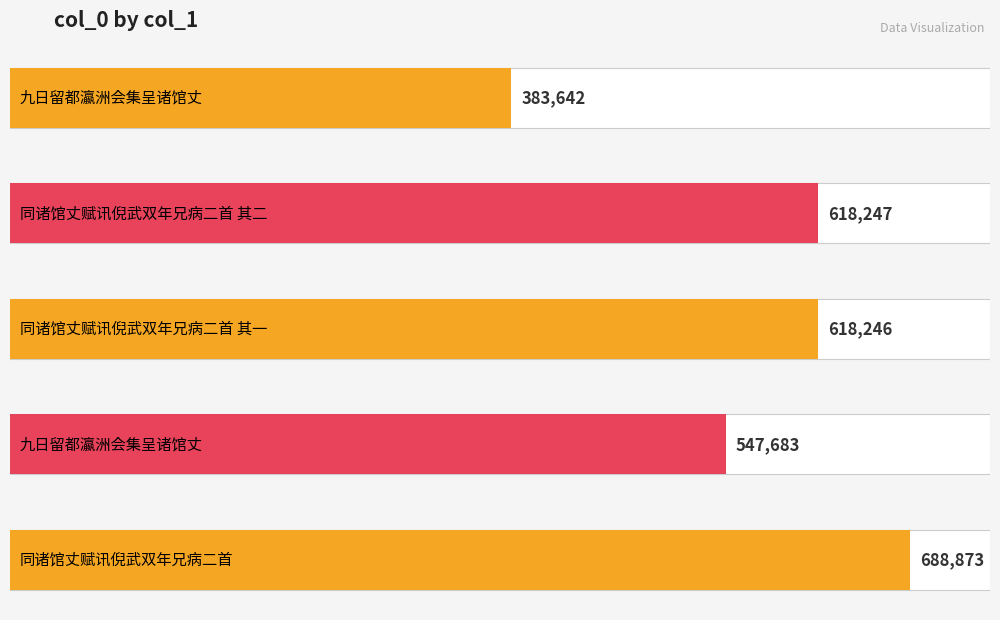

At which category does the chart reach its peak across all series?

同诸馆丈赋讯倪武双年兄病二首